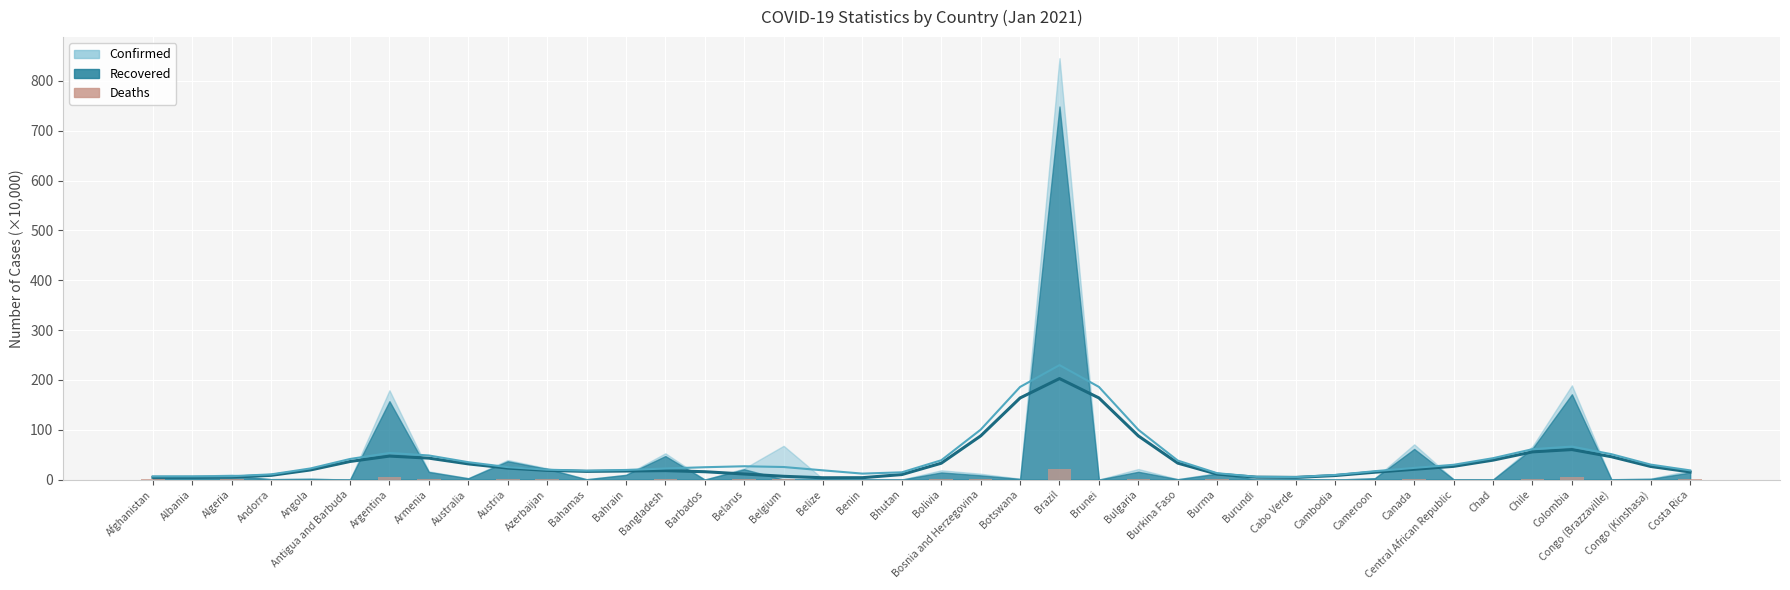

List the labels in order of value, largest first.

Brazil, Colombia, Argentina, Belgium, Canada, Chile, Bolivia, Bulgaria, Bangladesh, Austria, Bosnia and Herzegovina, Azerbaijan, Armenia, Burma, Algeria, Costa Rica, Afghanistan, Belarus, Albania, Australia, Congo (Kinshasa), Cameroon, Angola, Bahrain, Belize, Bahamas, Cabo Verde, Congo (Brazzaville), Chad, Burkina Faso, Andorra, Botswana, Central African Republic, Benin, Barbados, Antigua and Barbuda, Brunei, Burundi, Bhutan, Cambodia